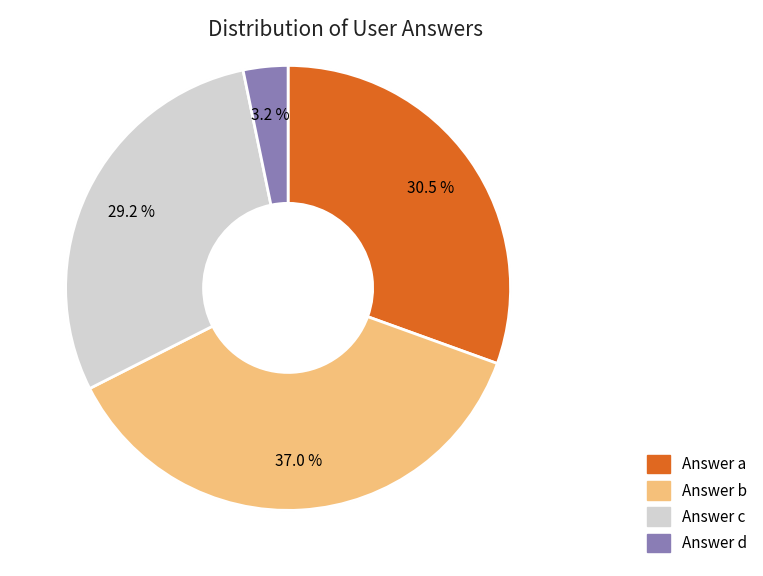

Is it true that b is 50% of the pie?

False